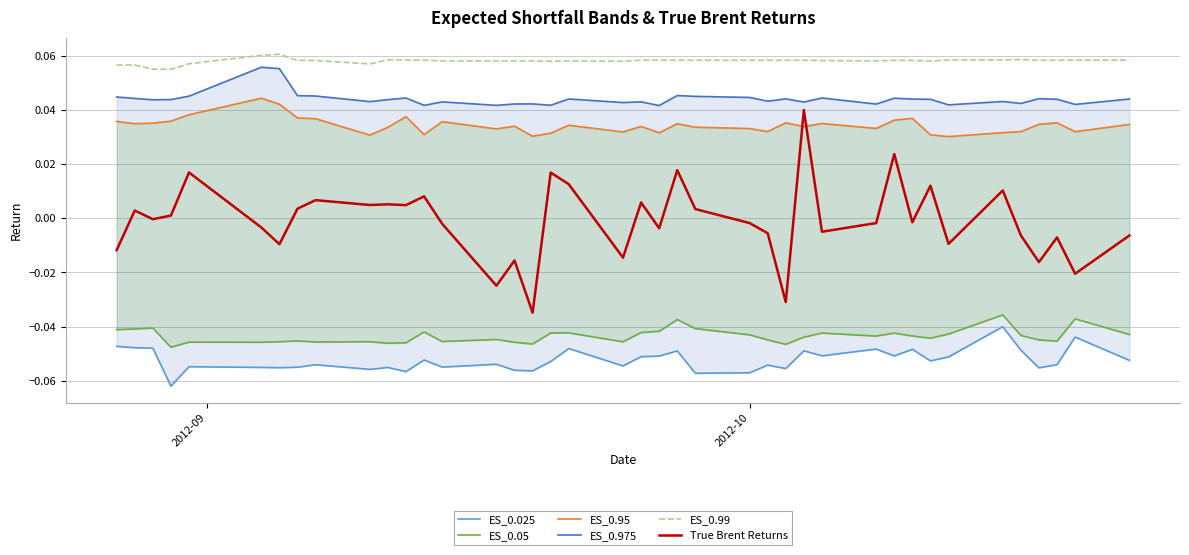

What are all the series names shown in the legend?

ES_0.025, ES_0.05, ES_0.95, ES_0.975, ES_0.99, True Brent Returns